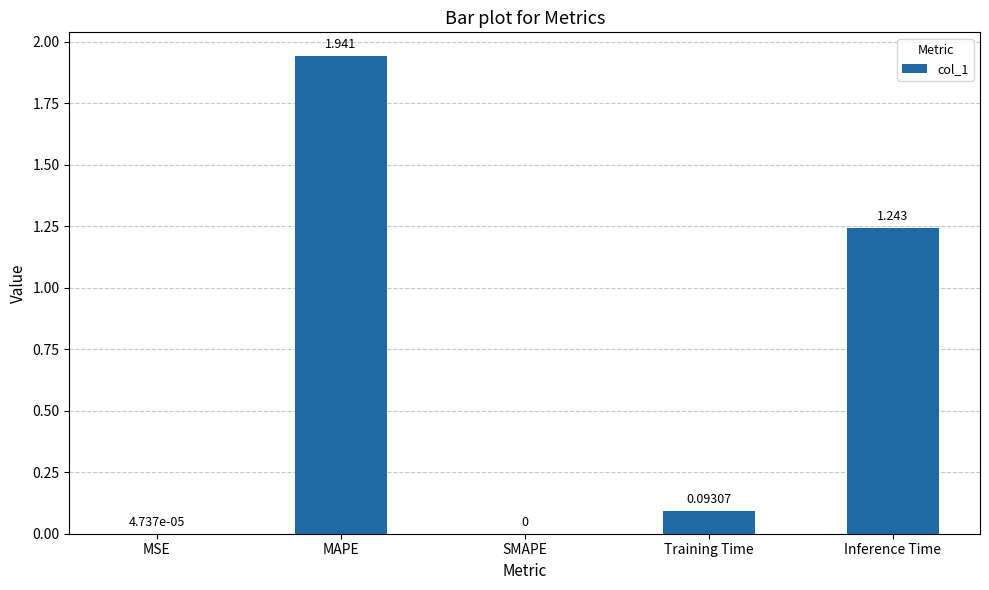

Which label corresponds to the largest value in the chart?

MAPE